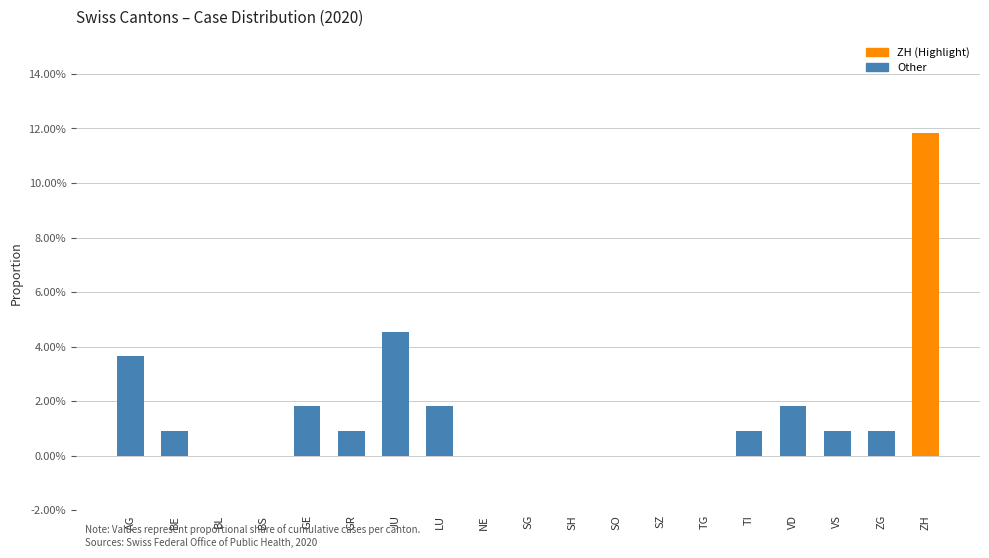

At which category does the chart reach its minimum across all series?

BL